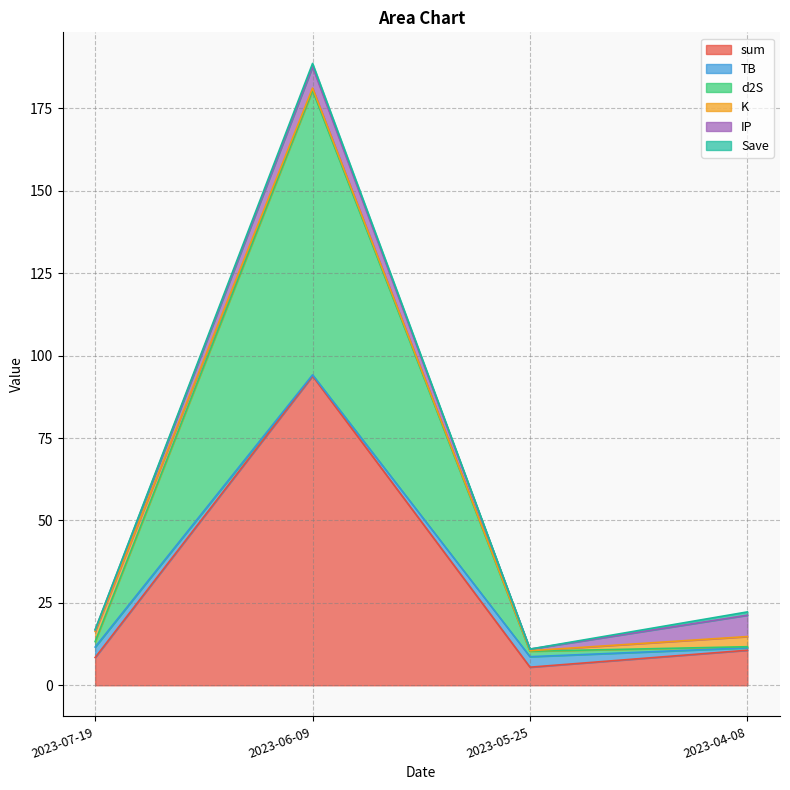

At which category is the sum across all series the highest?

2023-06-09